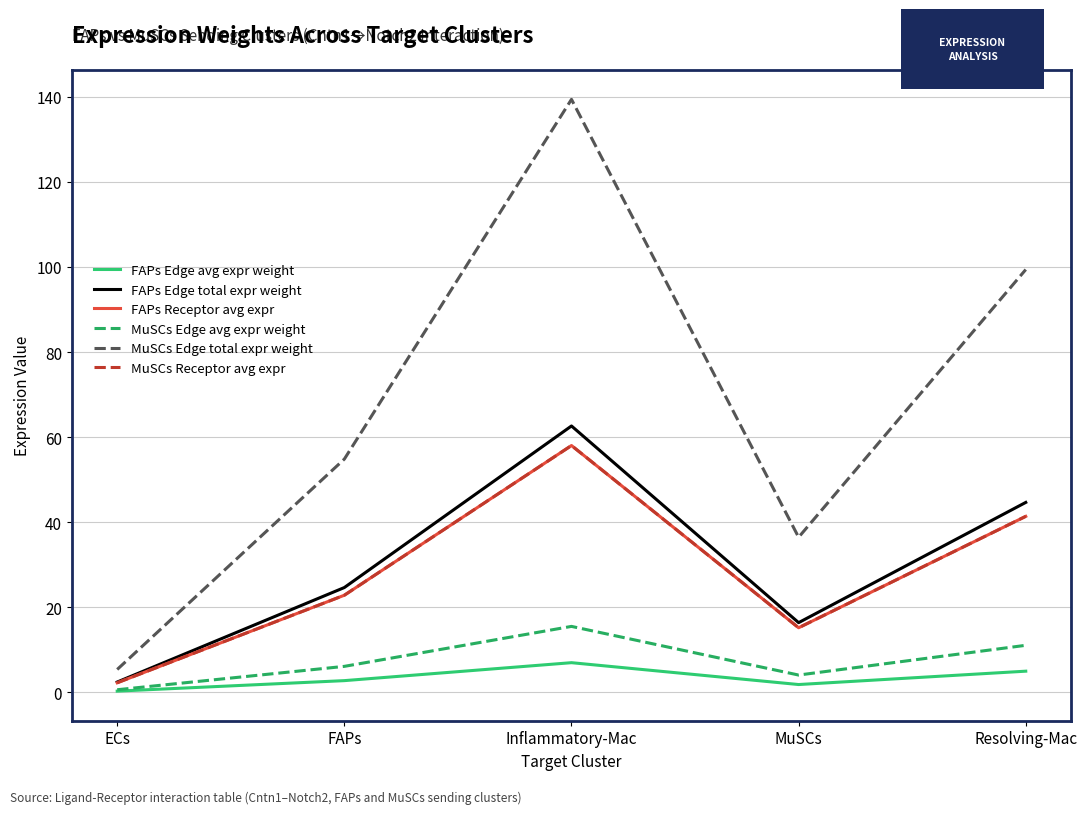

What is the value of the FAPs Edge avg expr weight point at the 1st from the left?

0.3